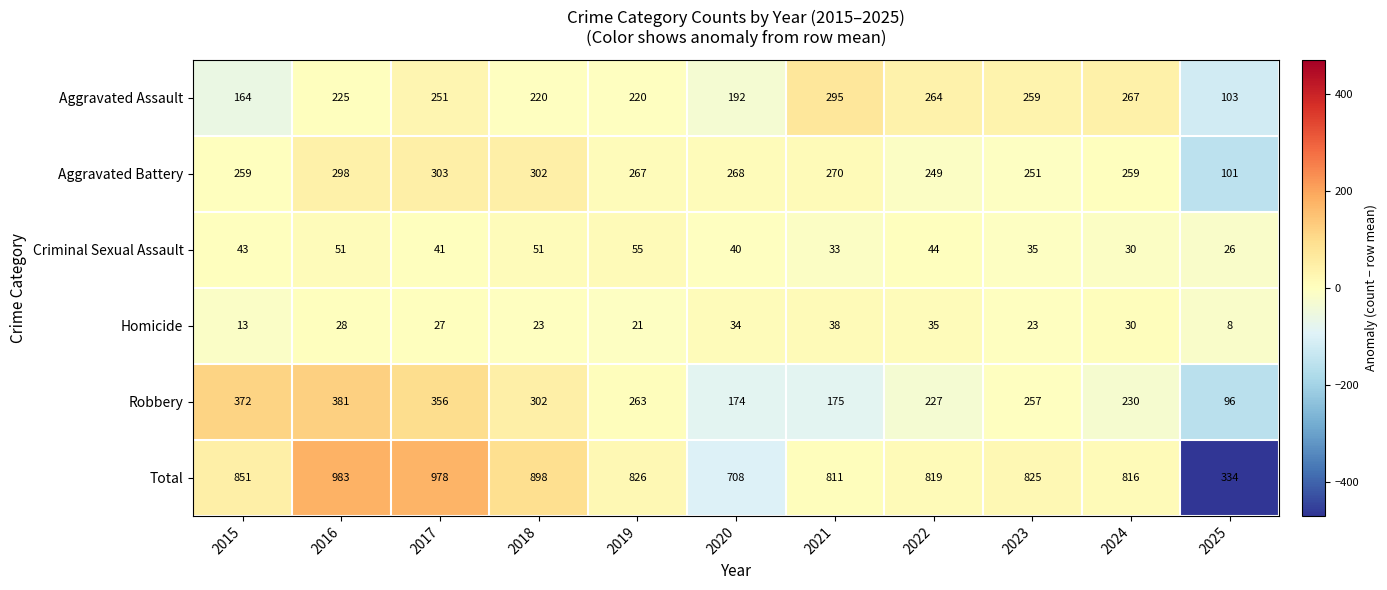

Which label corresponds to the largest value in the chart?

2016